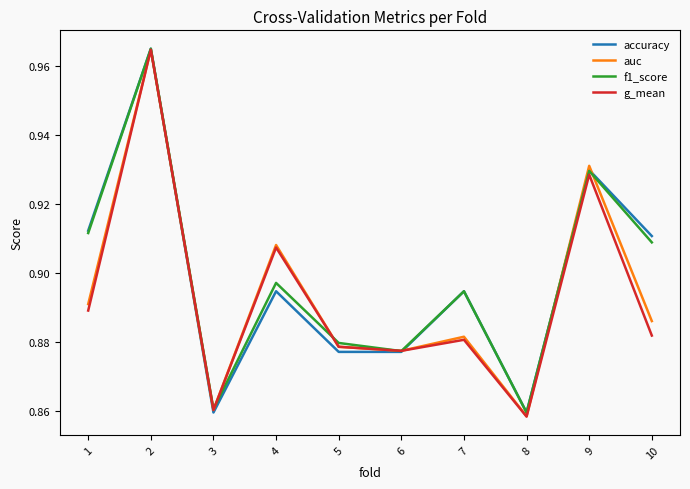

At 10, list the series in order from smallest to largest.

g_mean, auc, f1_score, accuracy